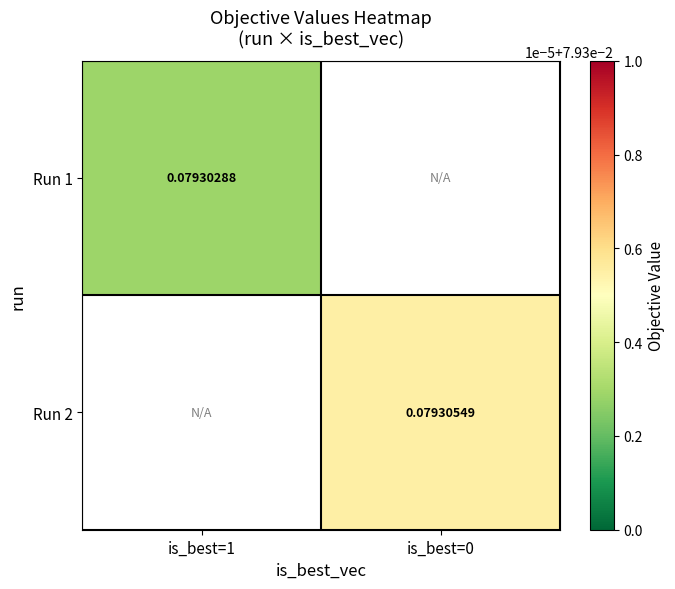

Between is_best=1 and is_best=0, which is larger?

is_best=0